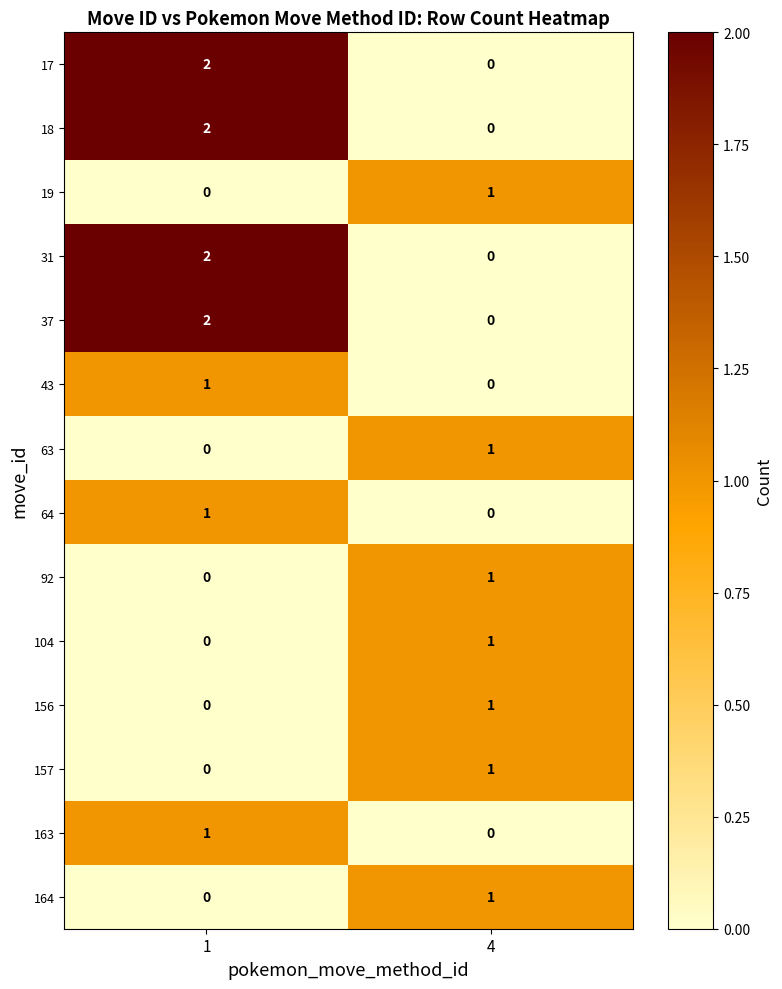

The value of 104 at 4 is 1. True or false?

True